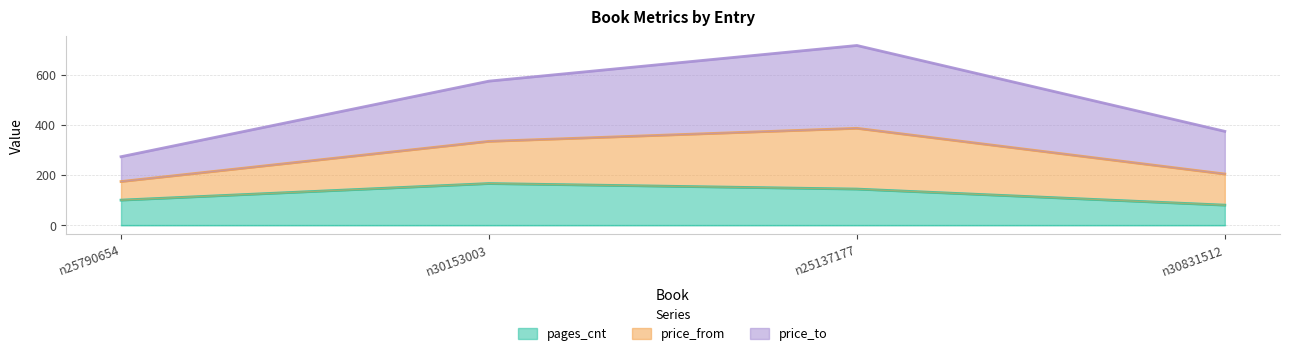

What is the highest value of the pages_cnt series?

166